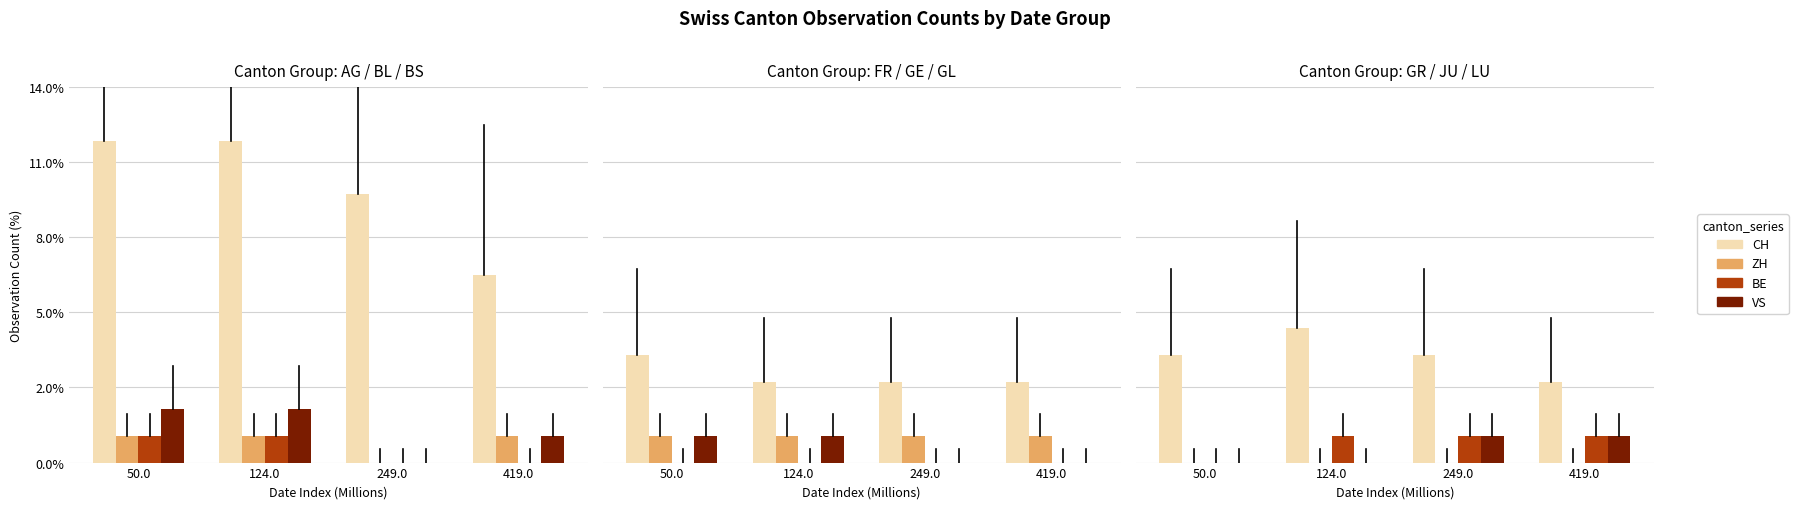

Does the chart contain any negative values?

No